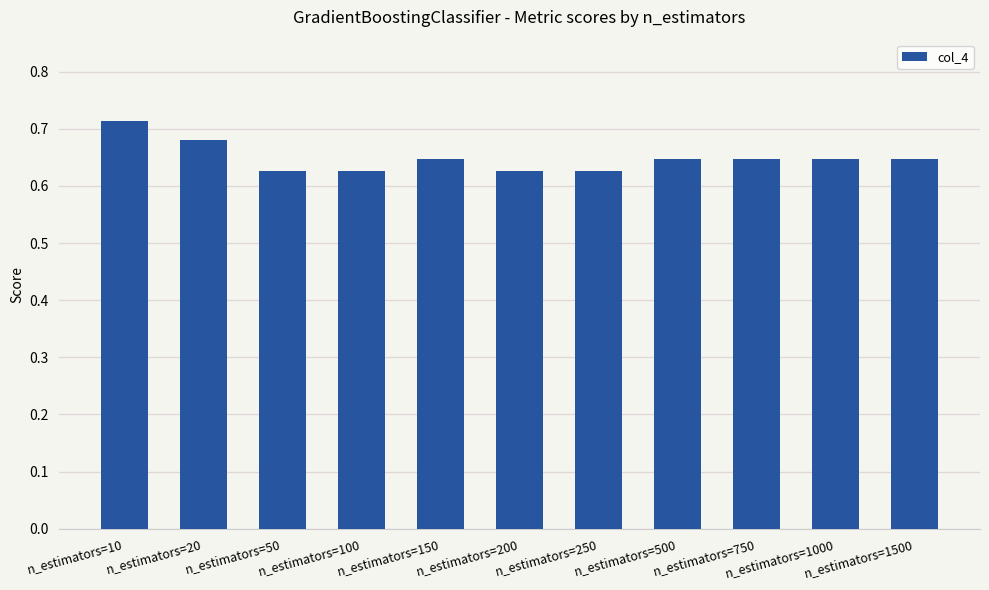

How many series are shown in this chart?

1